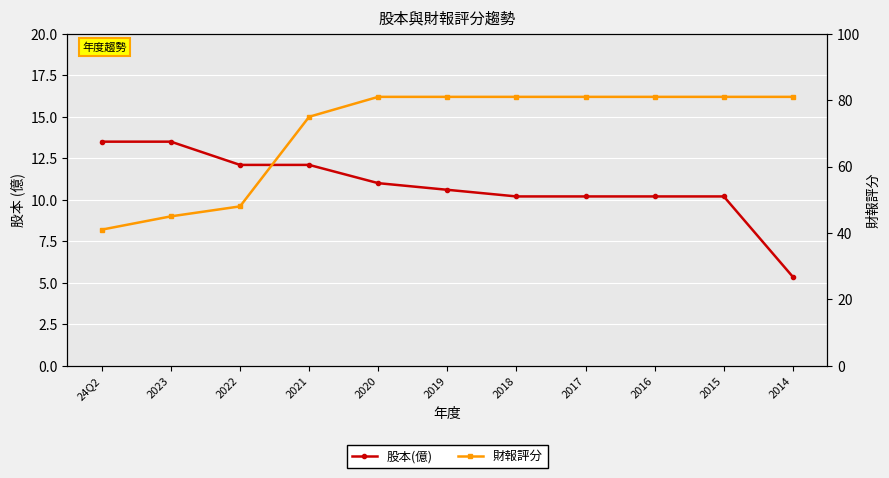

Where is 股本(億) nearest to the value 9?

2018